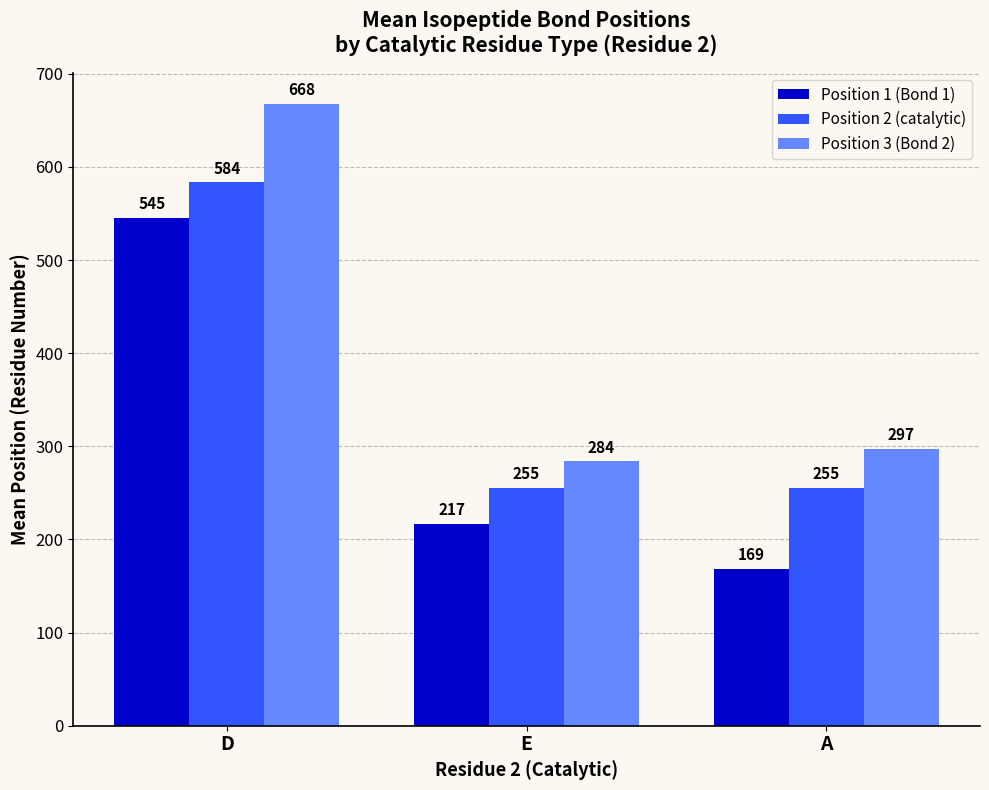

Which category has the lowest value in the Position 3 (Bond 2) series?

E